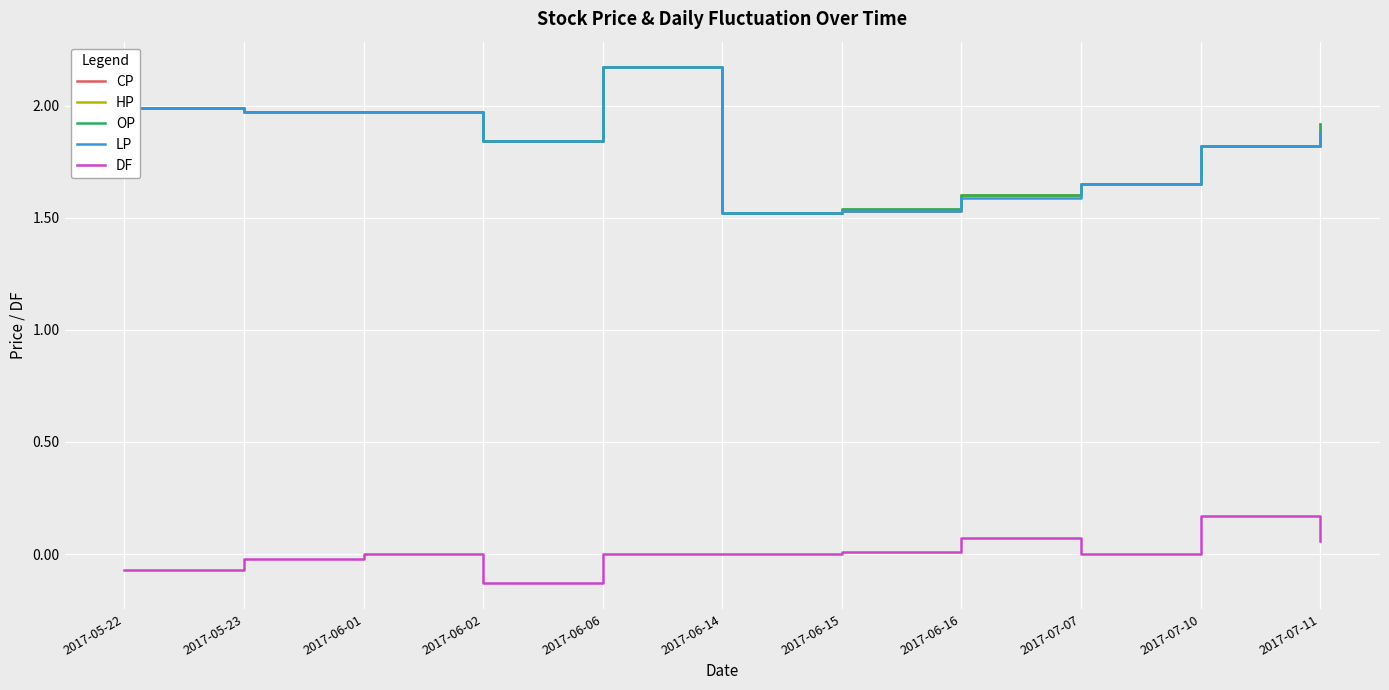

Rank the series by their maximum value, from lowest to highest.

DF, CP, HP, OP, LP